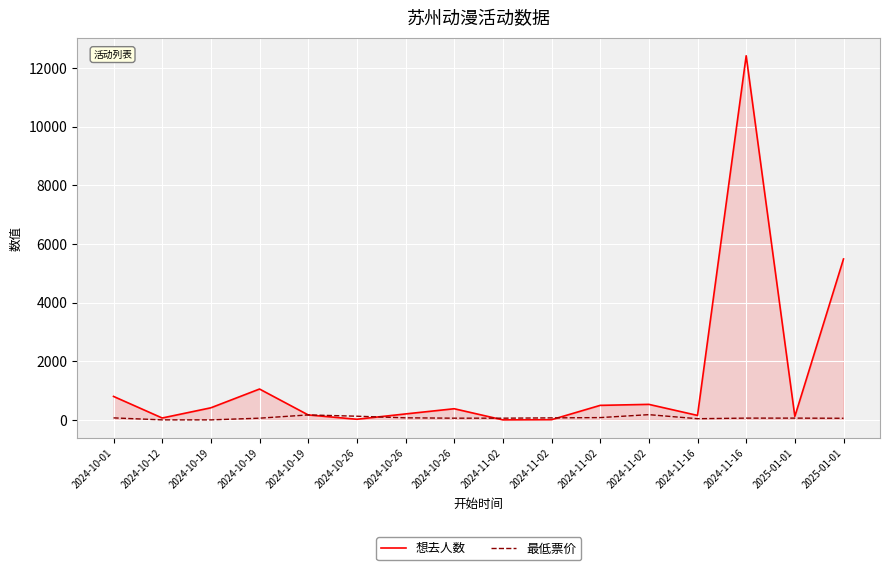

Does the chart display data point markers on the line(s)?

No